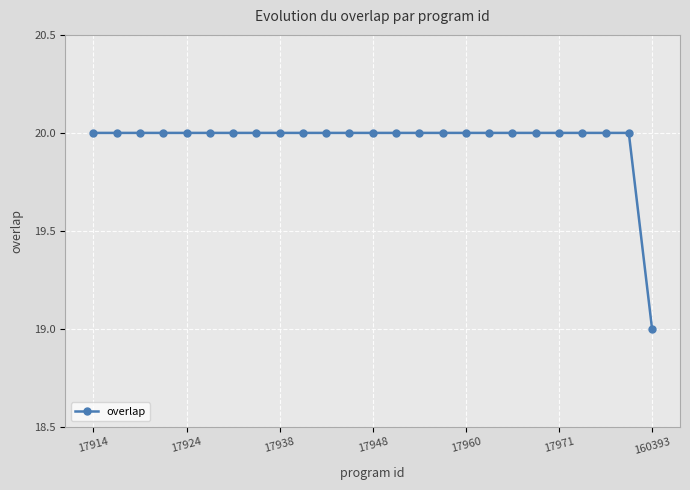

What is the greatest value displayed?

20